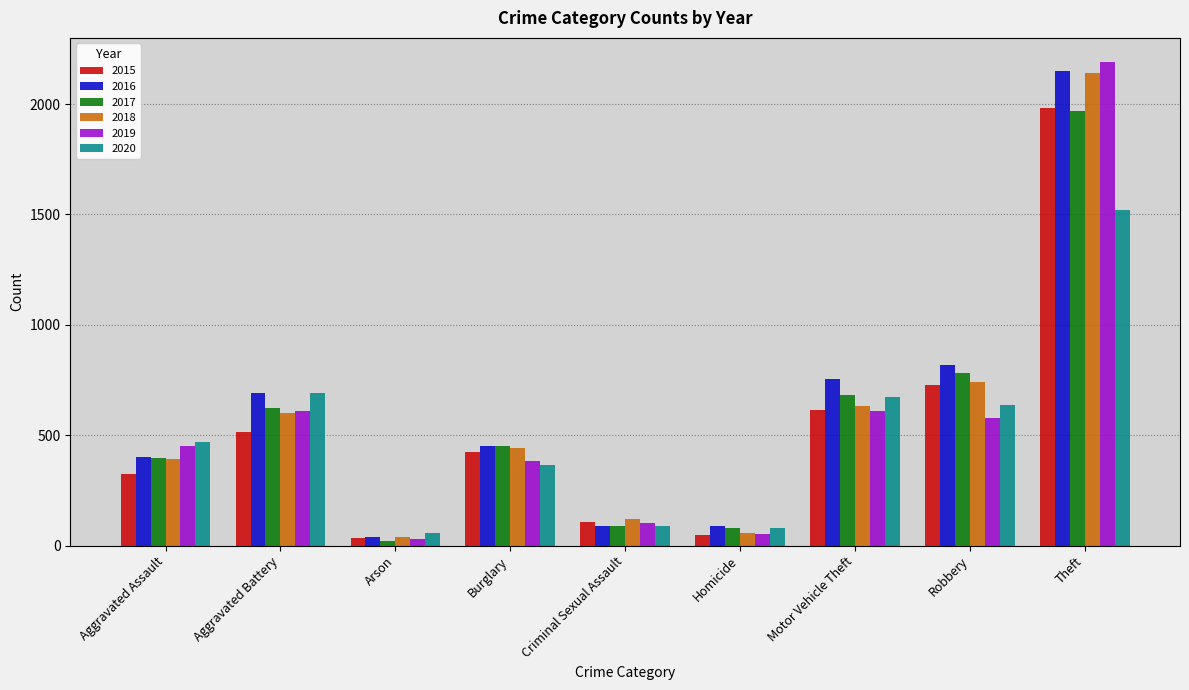

The 2015 series shows 614 at Motor Vehicle Theft. True or false?

True